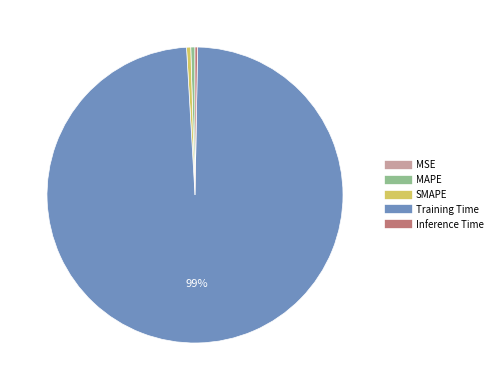

What is the largest slice in the pie chart?

Training Time